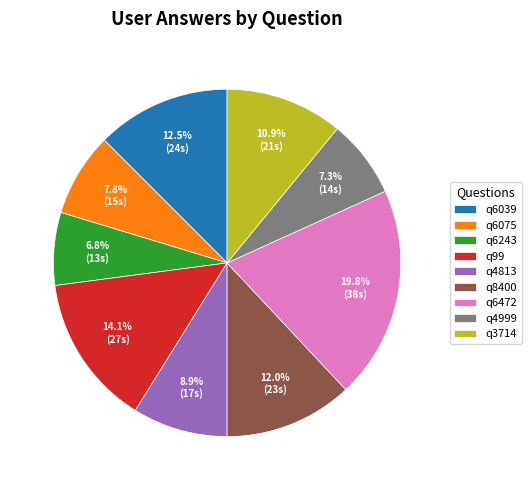

Is the sum of q4813 and q6039 greater than half?

No